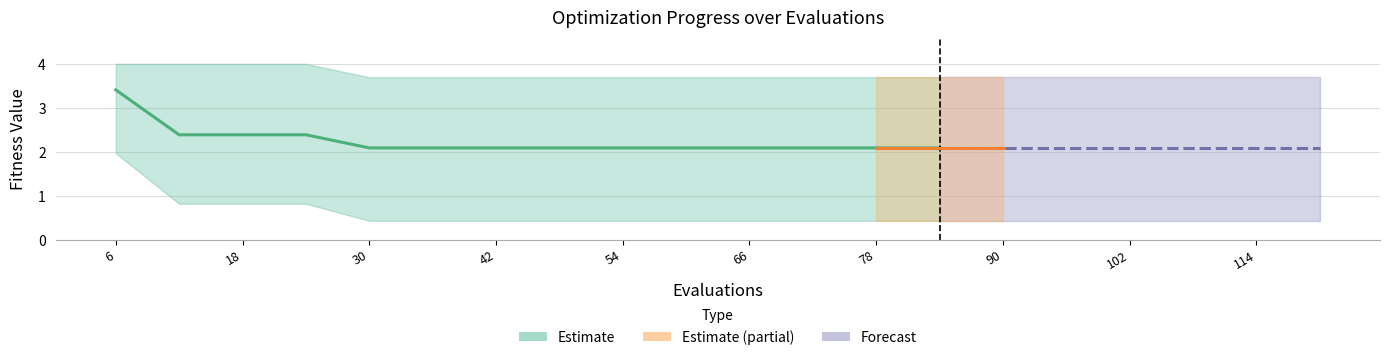

True or false: worst has a value of 5.6 at 108.

False